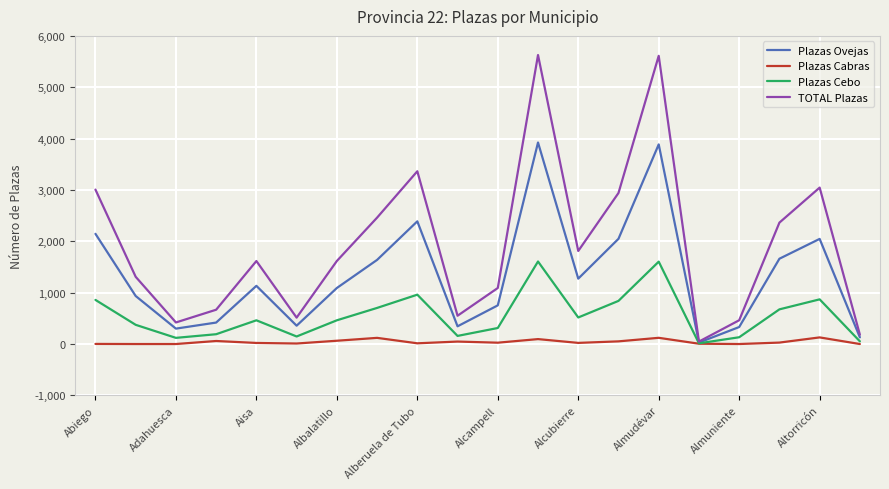

Which series has the widest spread of values?

TOTAL Plazas